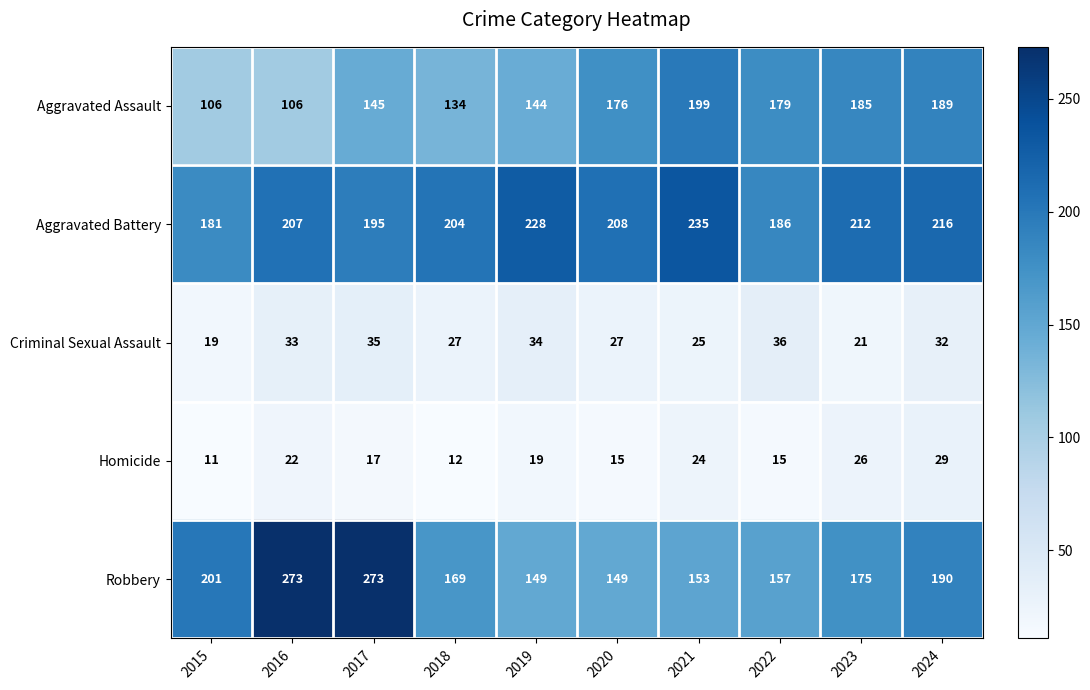

At which category is the sum across all series the highest?

2017